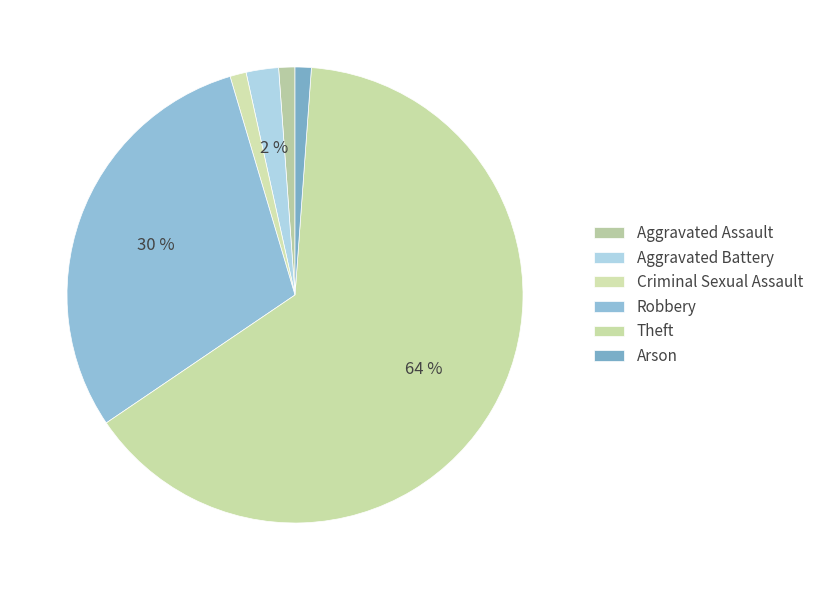

Count the number of slices in the pie.

6